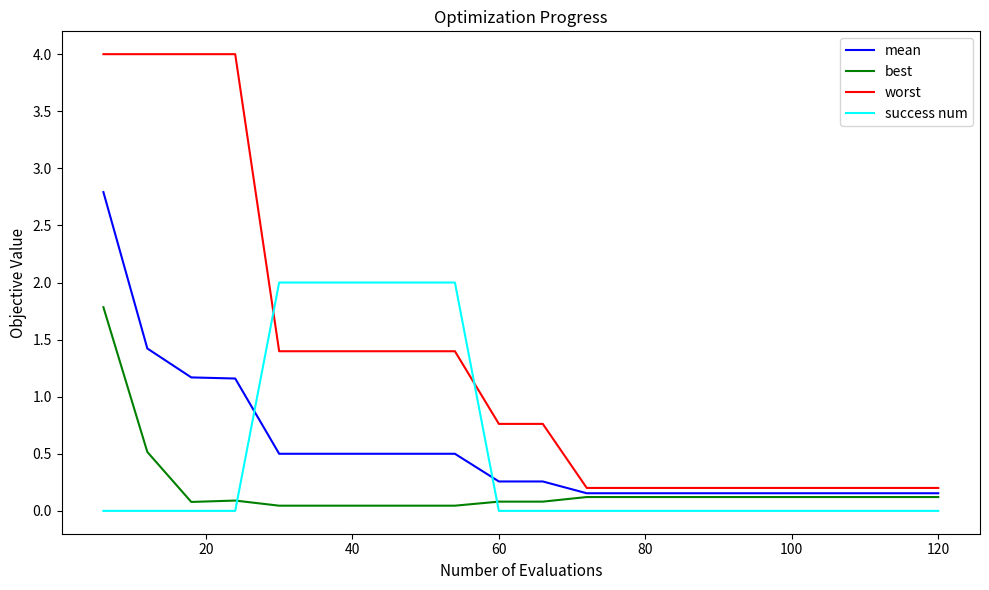

Which series has the widest spread of values?

worst